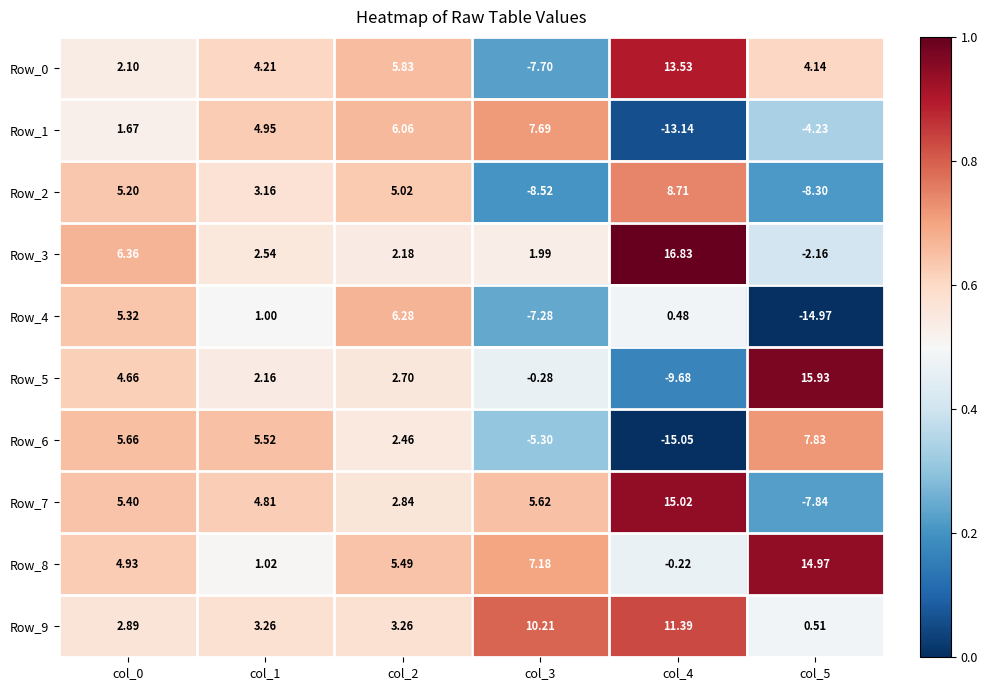

Is the value of Row_2 at col_0 greater than the value of Row_8 at col_1?

Yes